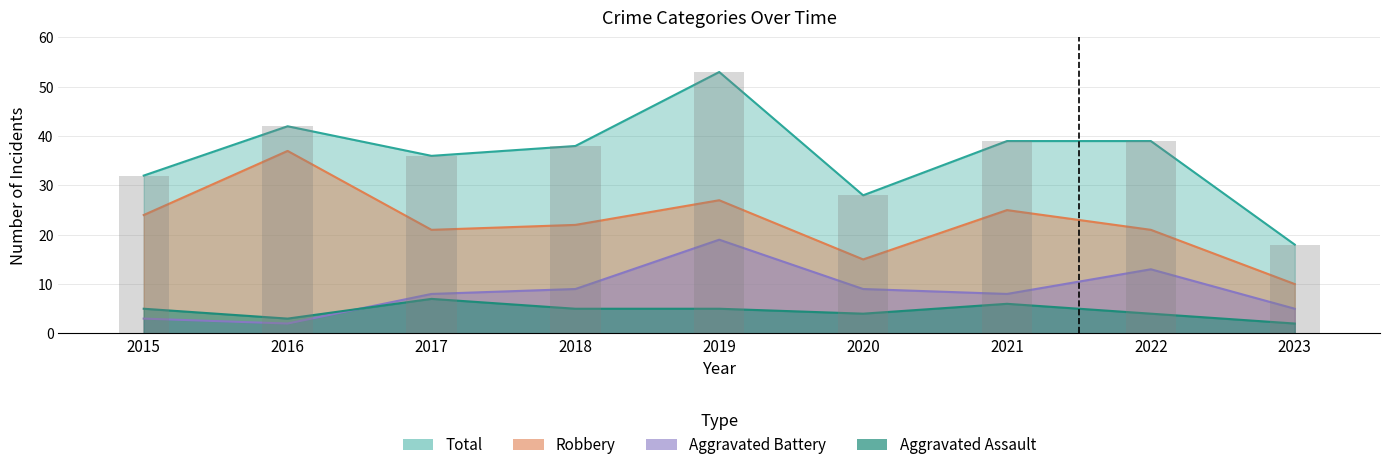

What is the difference between the highest and lowest values at 2023?

16